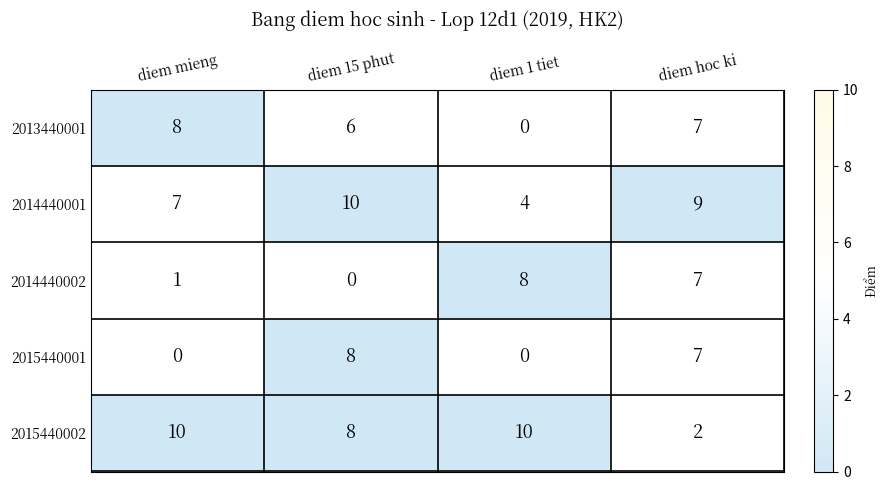

What is the total value across all series at diem 1 tiet?

22